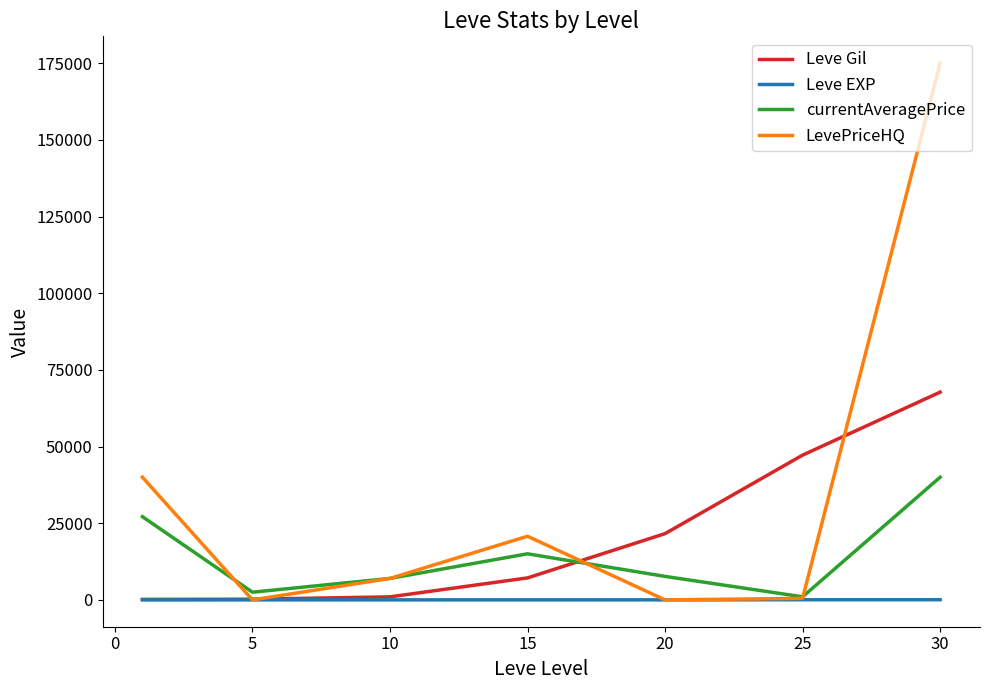

Which series has the largest total across all categories?

LevePriceHQ